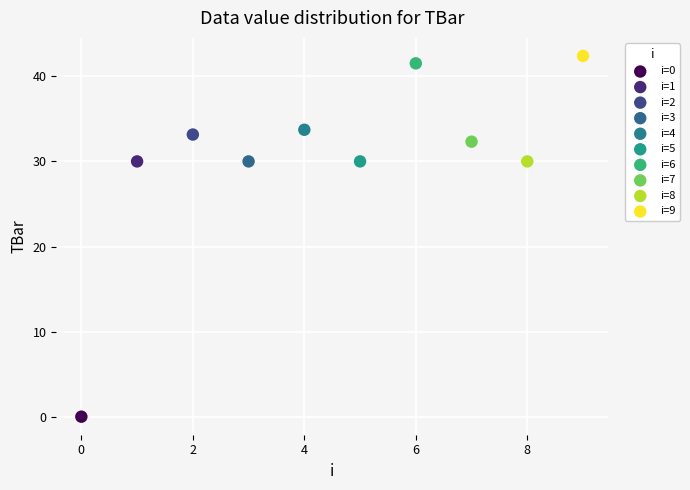

What are all the series names shown in the legend?

i=0, i=1, i=2, i=3, i=4, i=5, i=6, i=7, i=8, i=9